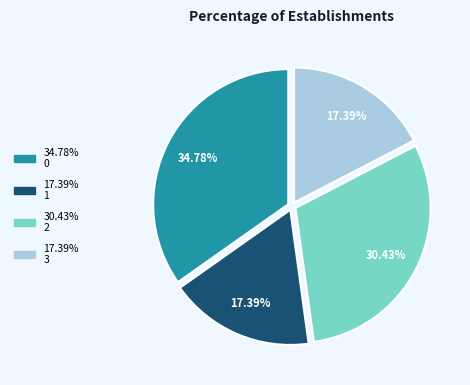

Is there any slice that represents more than half of the pie?

No